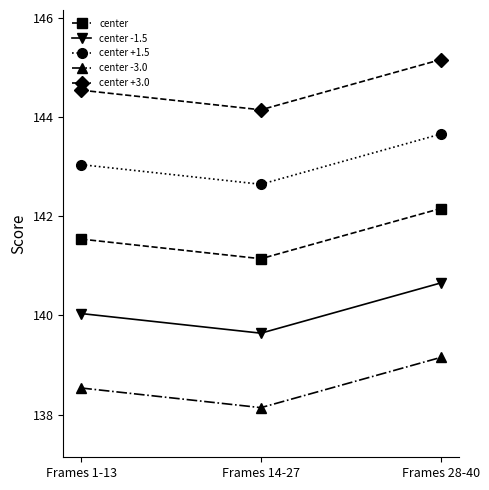

Reading left to right, what are all the values shown in this chart?

center: Frames 1-13=141.5	Frames 14-27=141.1	Frames 28-40=142.2
center -1.5: Frames 1-13=140.0	Frames 14-27=139.6	Frames 28-40=140.7
center +1.5: Frames 1-13=143.0	Frames 14-27=142.6	Frames 28-40=143.7
center -3.0: Frames 1-13=138.5	Frames 14-27=138.1	Frames 28-40=139.2
center +3.0: Frames 1-13=144.5	Frames 14-27=144.1	Frames 28-40=145.2